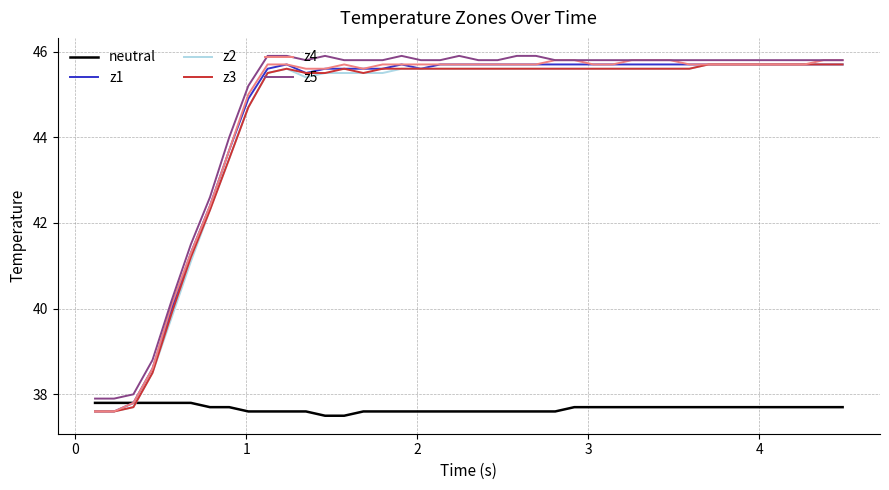

What is the lowest value of the z5 series?

37.9